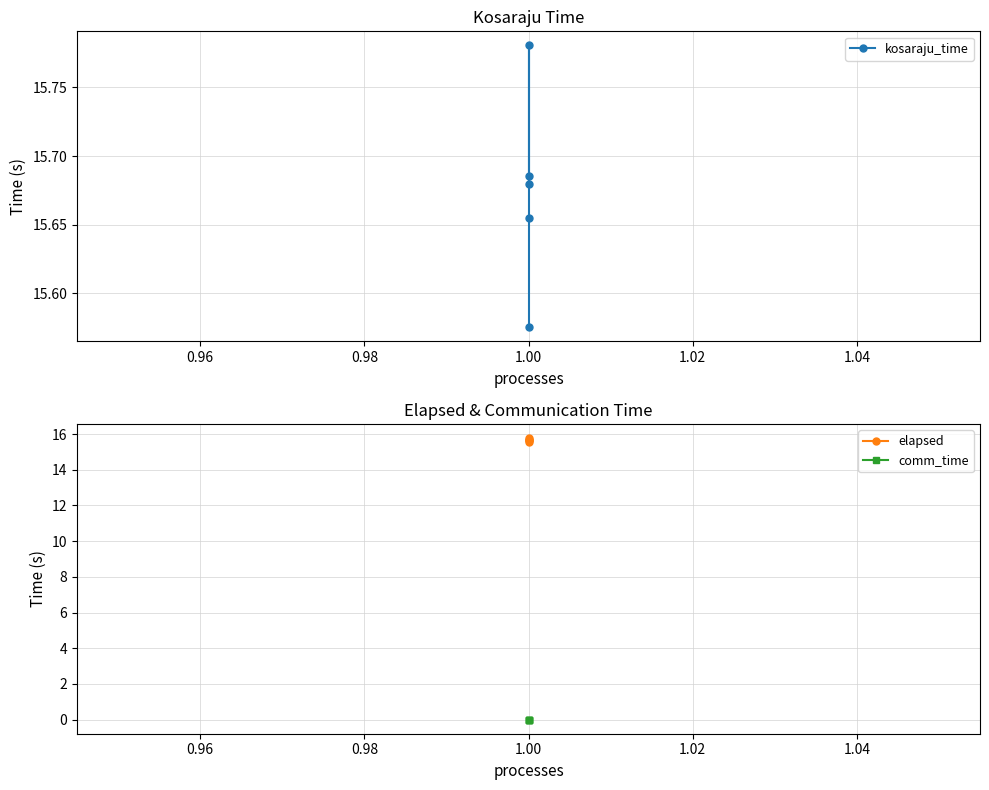

At 1.00, list the series in order from largest to smallest.

kosaraju_time, elapsed, comm_time